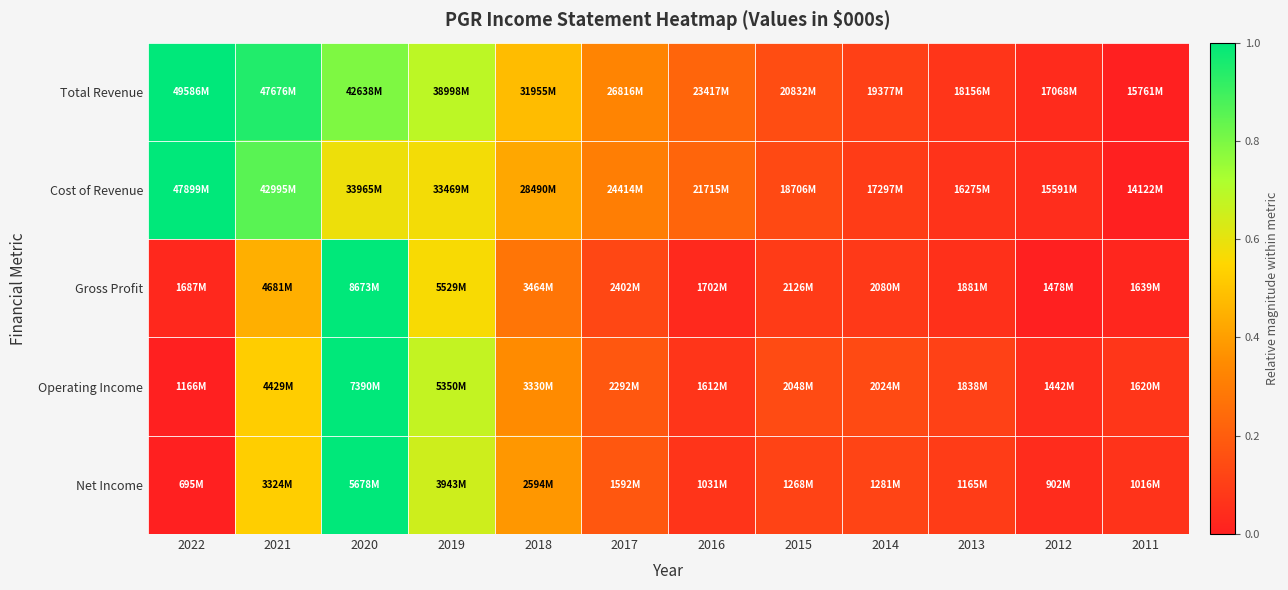

Reading left to right, list all the values displayed in this chart.

Total Revenue: 2022=1.0	2021=0.9	2020=0.8	2019=0.7	2018=0.5	2017=0.3	2016=0.2	2015=0.1	2014=0.1	2013=0.1	2012=0.0	2011=0.0
Cost of Revenue: 2022=1.0	2021=0.9	2020=0.6	2019=0.6	2018=0.4	2017=0.3	2016=0.2	2015=0.1	2014=0.1	2013=0.1	2012=0.0	2011=0.0
Gross Profit: 2022=0.0	2021=0.4	2020=1.0	2019=0.6	2018=0.3	2017=0.1	2016=0.0	2015=0.1	2014=0.1	2013=0.1	2012=0.0	2011=0.0
Operating Income: 2022=0.0	2021=0.5	2020=1.0	2019=0.7	2018=0.3	2017=0.2	2016=0.1	2015=0.1	2014=0.1	2013=0.1	2012=0.0	2011=0.1
Net Income: 2022=0.0	2021=0.5	2020=1.0	2019=0.7	2018=0.4	2017=0.2	2016=0.1	2015=0.1	2014=0.1	2013=0.1	2012=0.0	2011=0.1